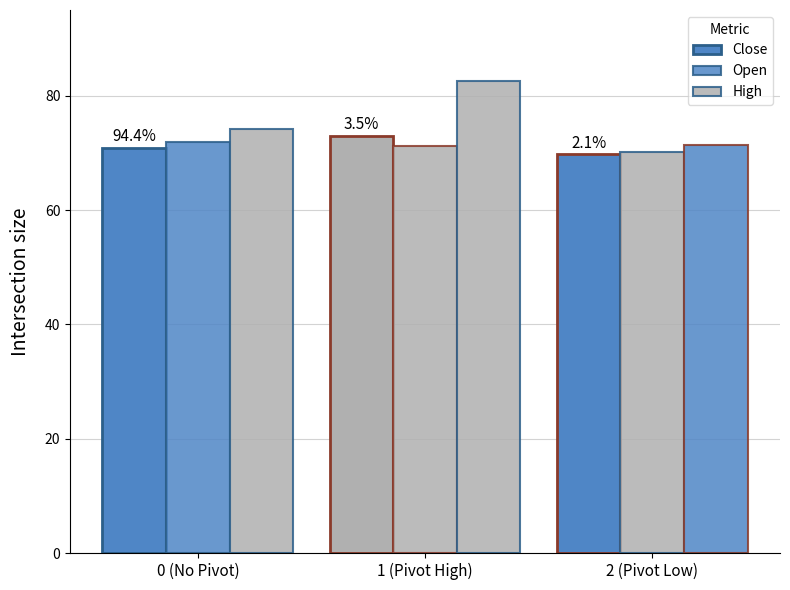

At which label does High first exceed 74?

0 (No Pivot)